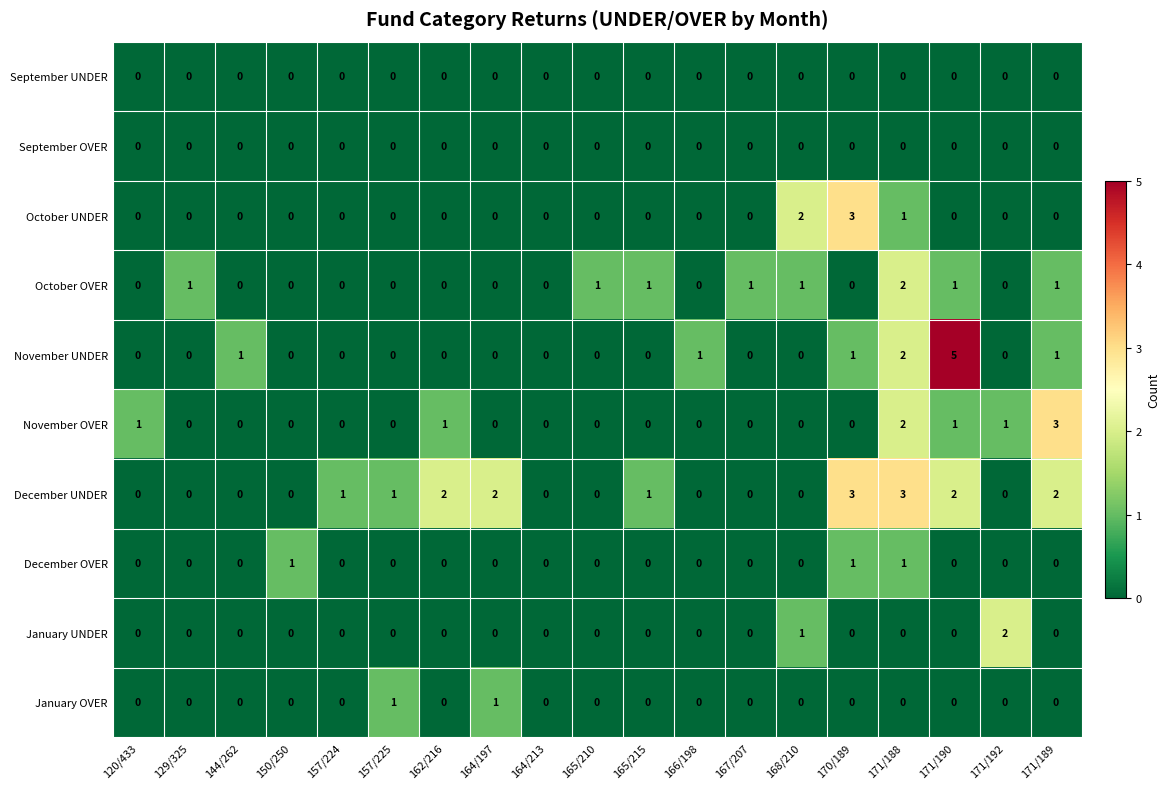

Count the number of data series in this chart.

10